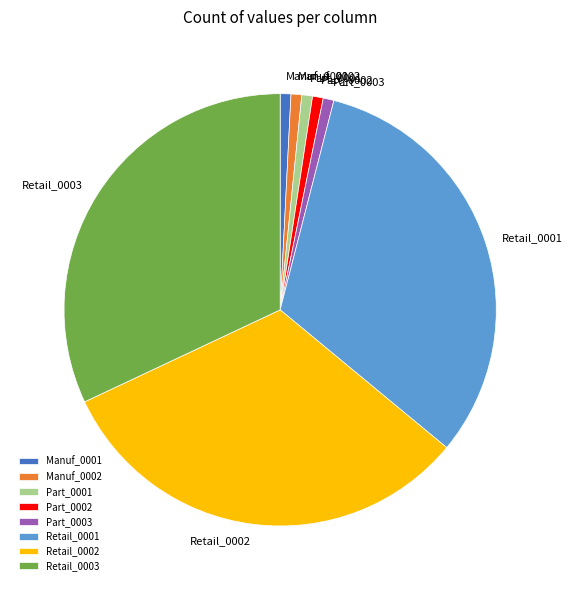

Between Manuf_0001 and Retail_0003, which is larger?

Retail_0003